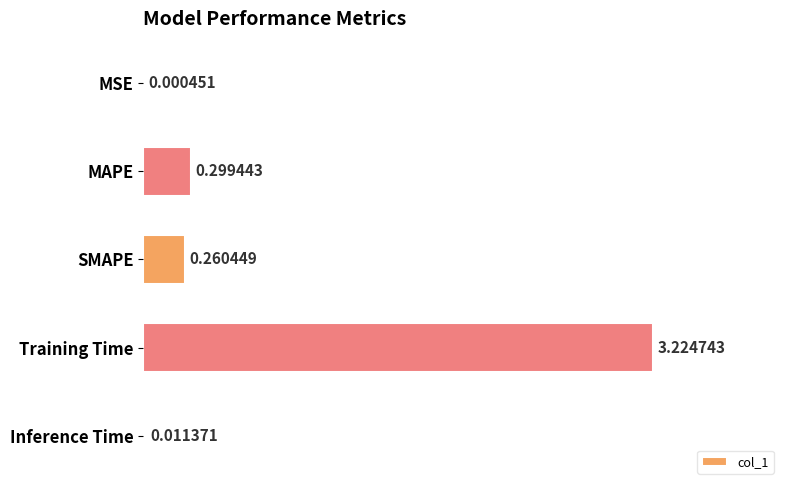

At which category does the chart reach its peak across all series?

Training Time